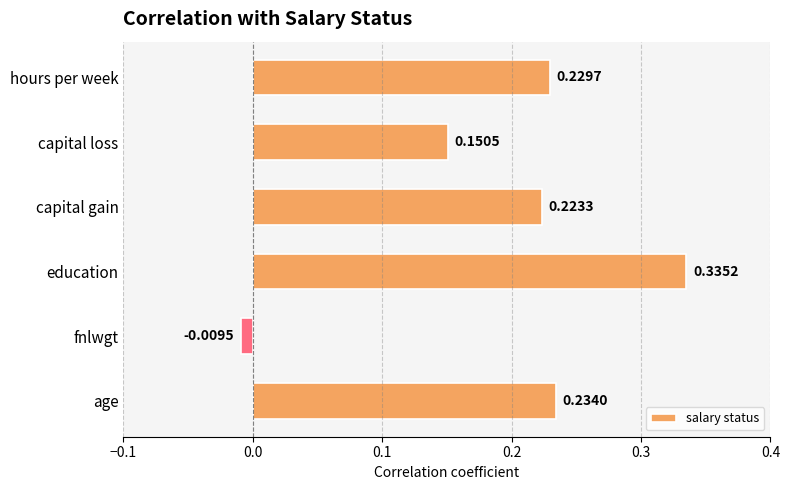

List the labels in order of value, largest first.

education, age, hours per week, capital gain, capital loss, fnlwgt